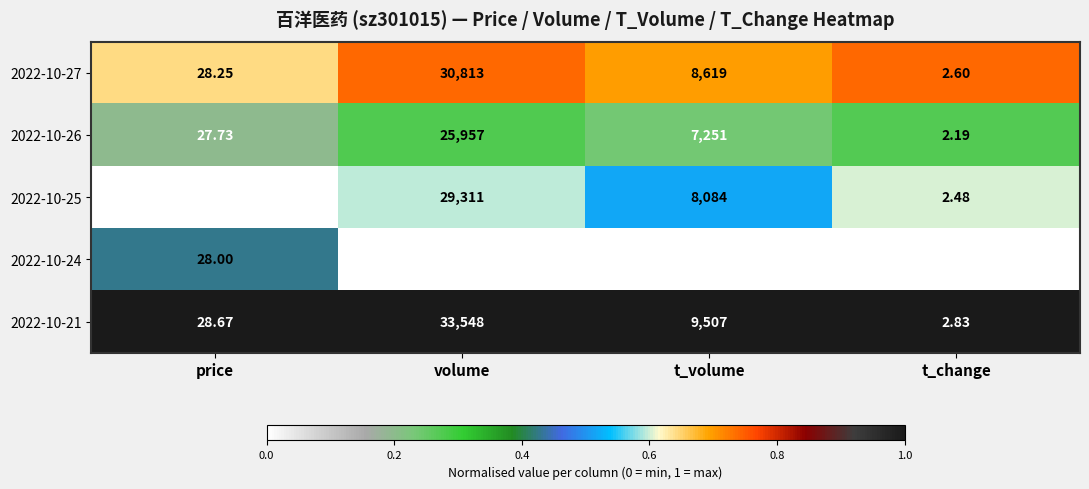

What is the greatest value displayed?

33548.0